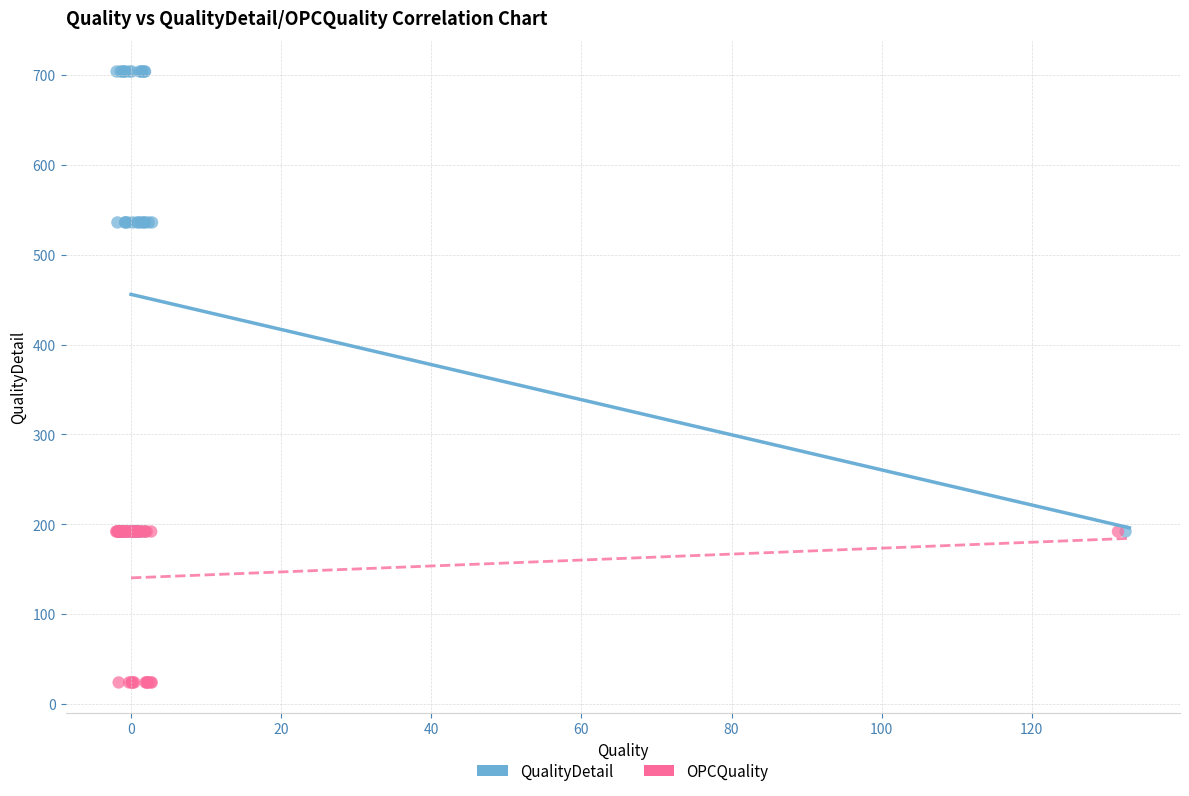

What are all the series names shown in the legend?

QualityDetail, OPCQuality